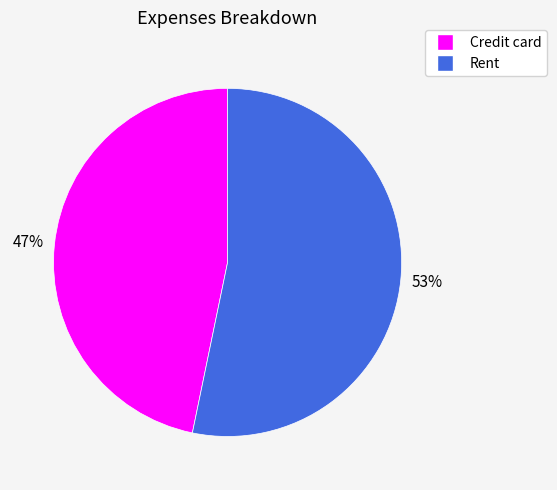

Does any single category account for the majority?

Yes